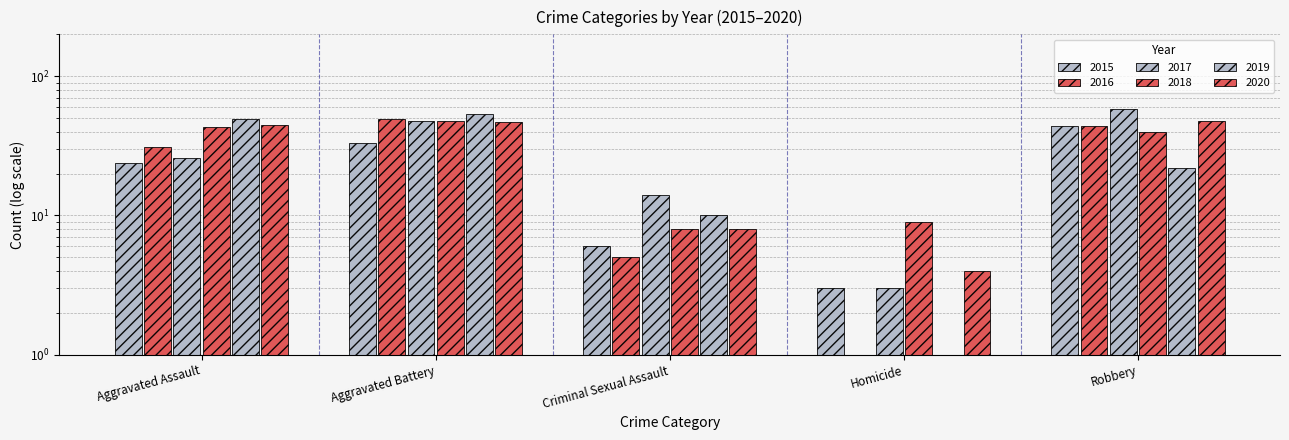

The 2020 series shows 4 at Homicide. True or false?

True